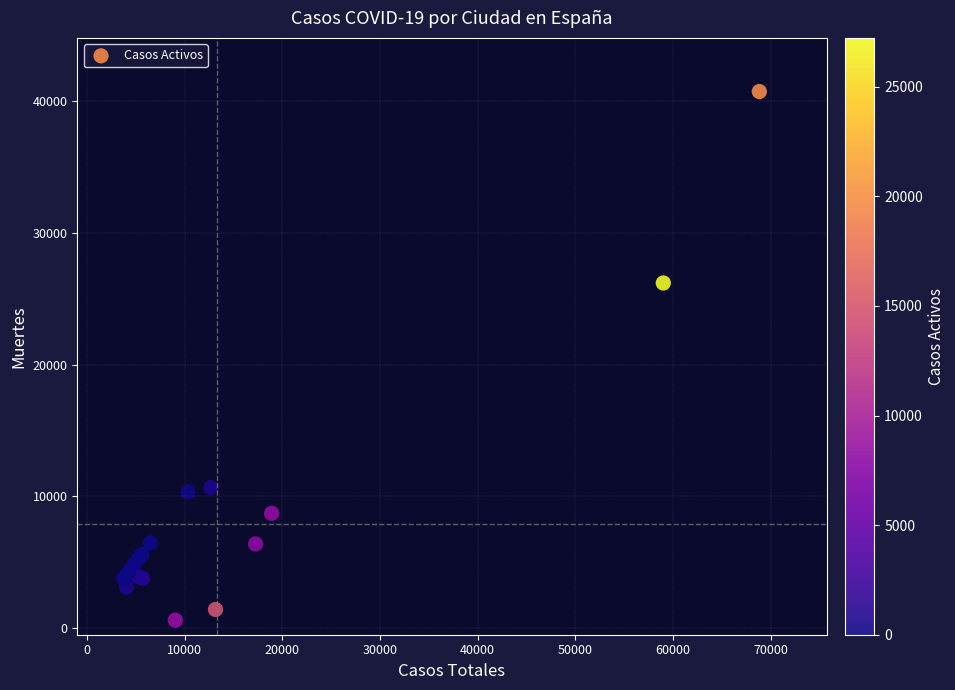

What Y value in the scatter plot is closest to 20670?

26203